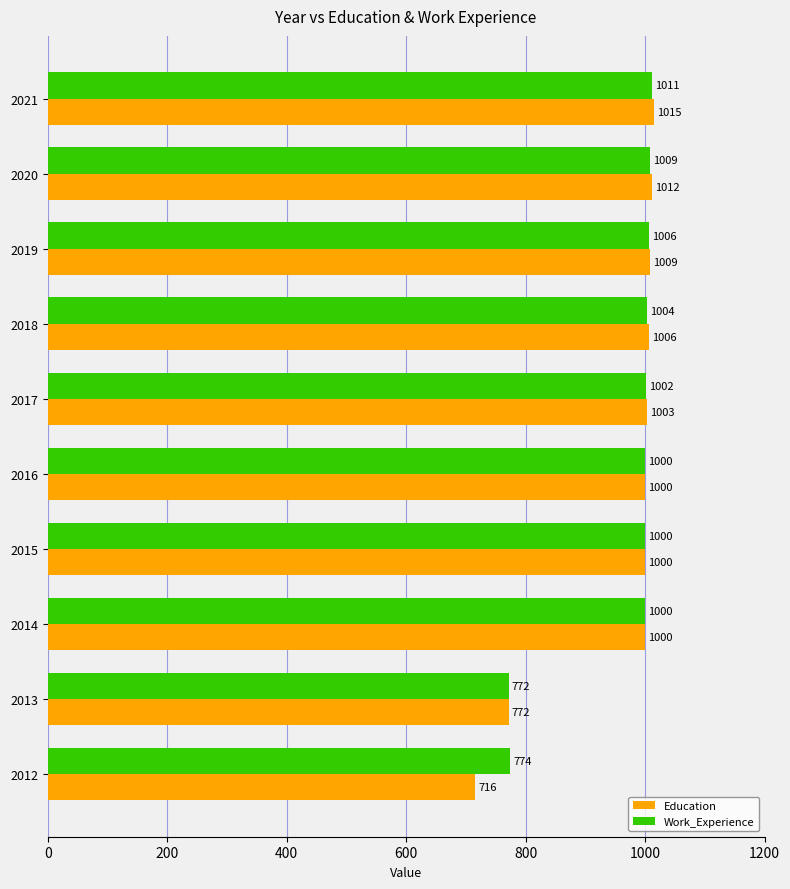

What is the average value of the Work_Experience series?

958